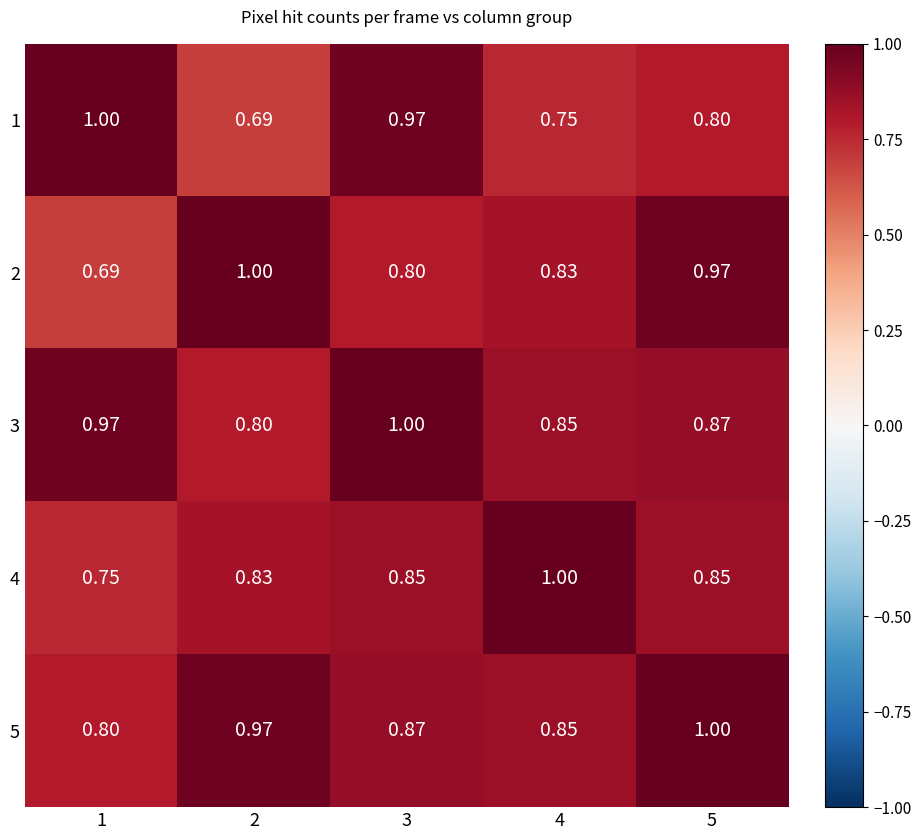

Reading left to right, list all the values displayed in this chart.

1: 1=1.0	2=0.7	3=1.0	4=0.8	5=0.8
2: 1=0.7	2=1.0	3=0.8	4=0.8	5=1.0
3: 1=1.0	2=0.8	3=1.0	4=0.8	5=0.9
4: 1=0.8	2=0.8	3=0.8	4=1.0	5=0.8
5: 1=0.8	2=1.0	3=0.9	4=0.8	5=1.0